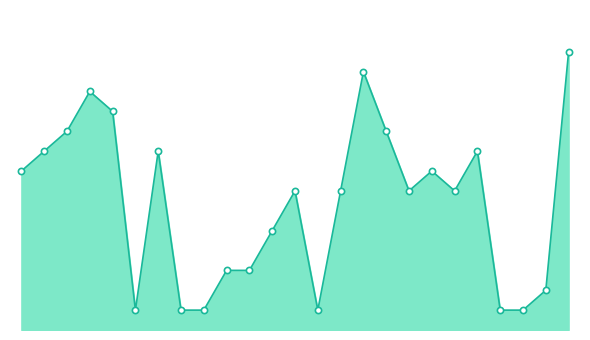

Does the chart have visible grid lines?

No